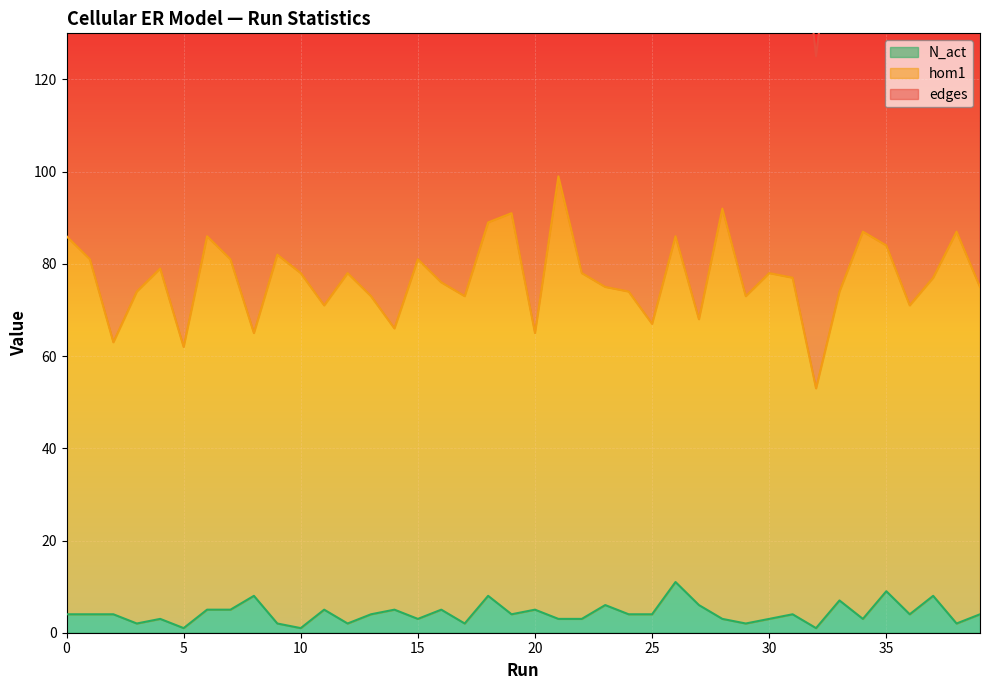

Is the value of edges at 13 greater than the value of N_act at 10?

Yes